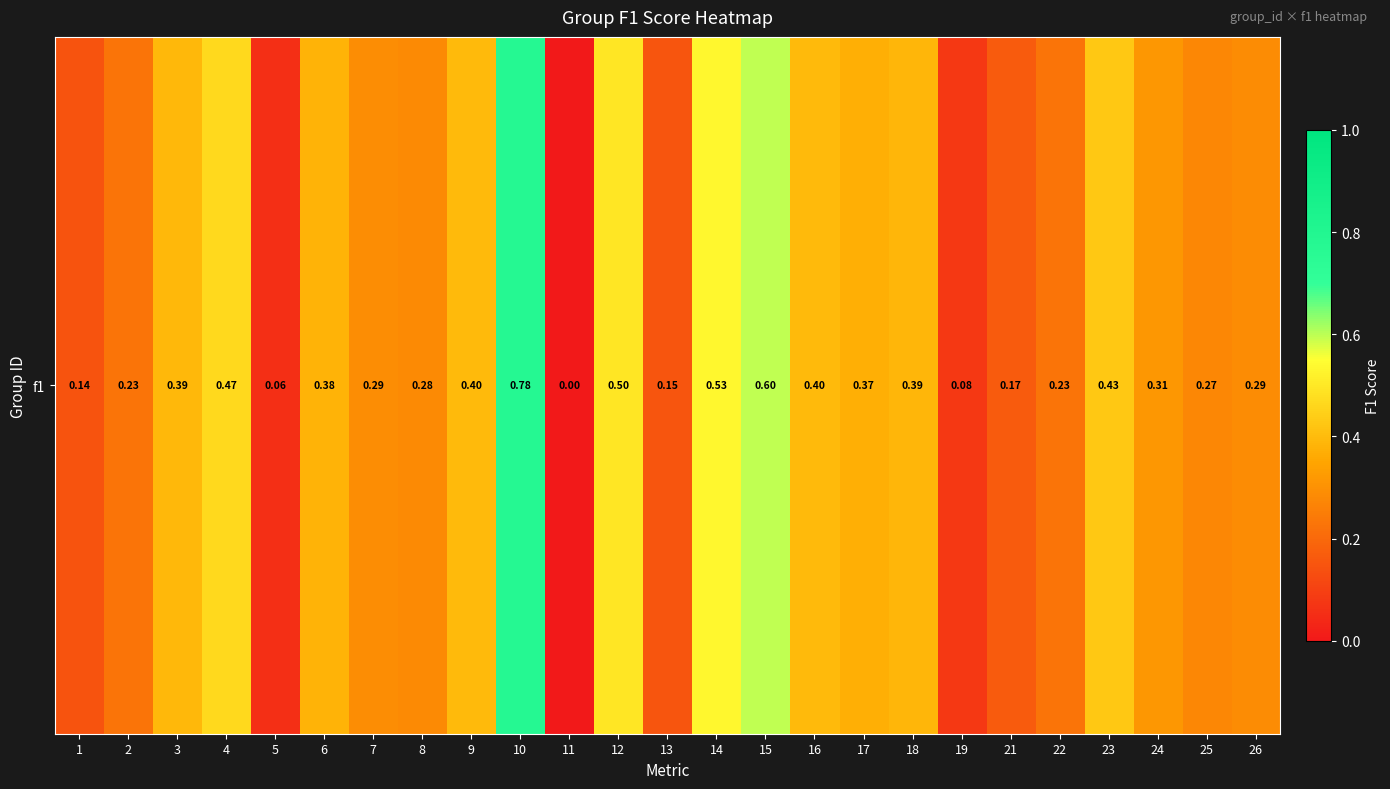

The value at 23 is 0.2. True or false?

False